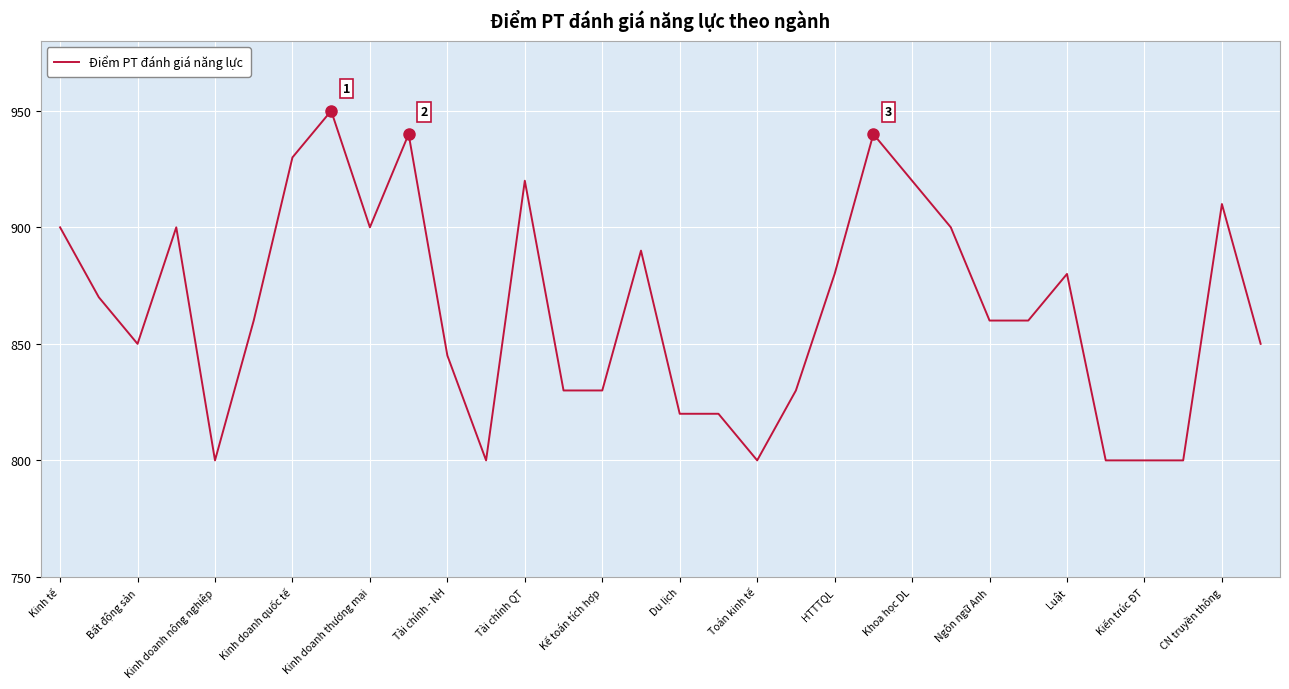

True or false: there are more than 0 points higher than both neighbors.

True